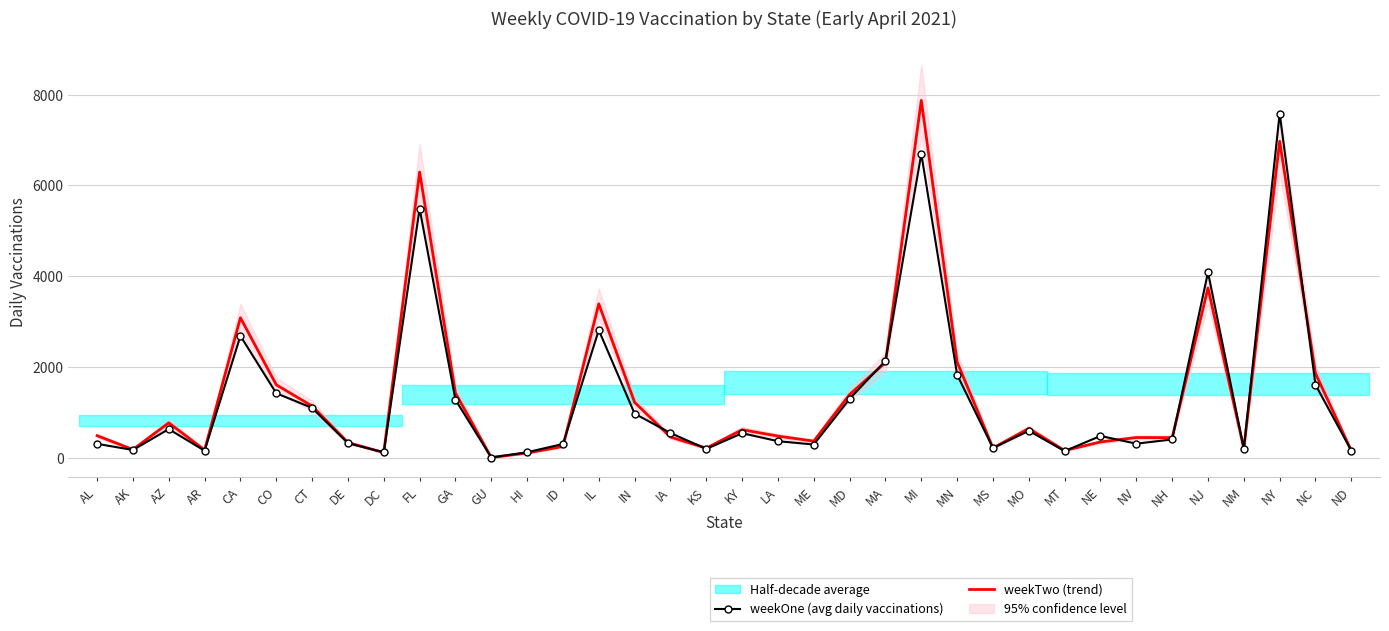

What is the label of the 26th point from the right?

GA